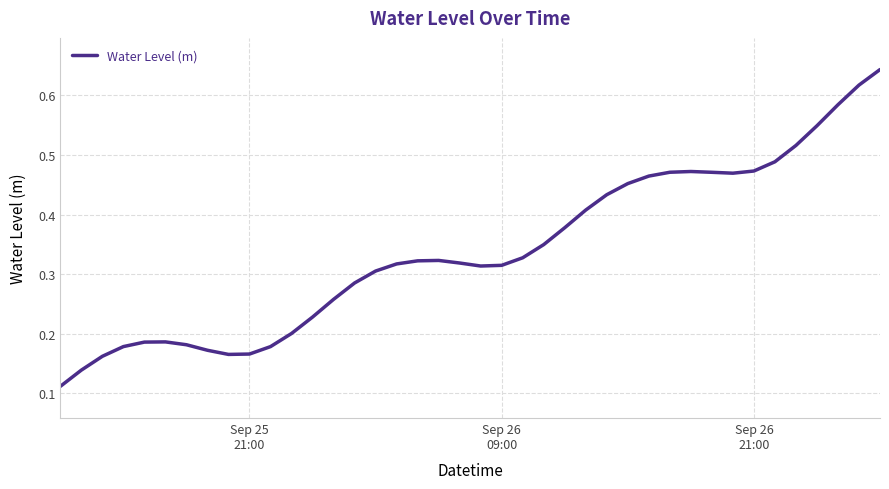

Reading left to right, transcribe all the data shown in this chart.

0.1	0.1	0.2	0.2	0.2	0.2	0.2	0.2	0.2	0.2	0.2	0.2	0.2	0.3	0.3	0.3	0.3	0.3	0.3	0.3	0.3	0.3	0.3	0.3	0.4	0.4	0.4	0.5	0.5	0.5	0.5	0.5	0.5	0.5	0.5	0.5	0.5	0.6	0.6	0.6